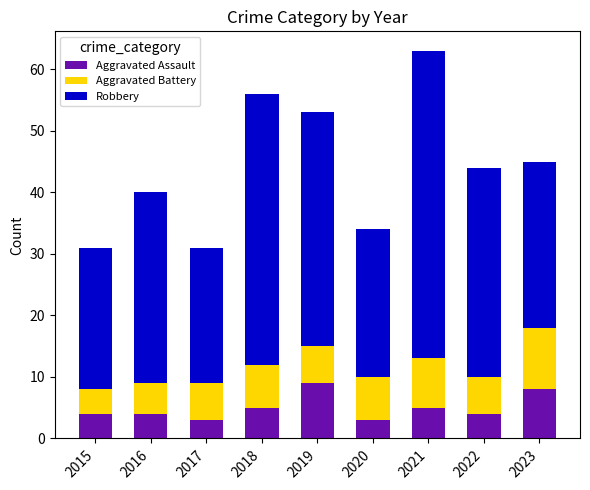

What is the lowest value of the Aggravated Assault series?

3